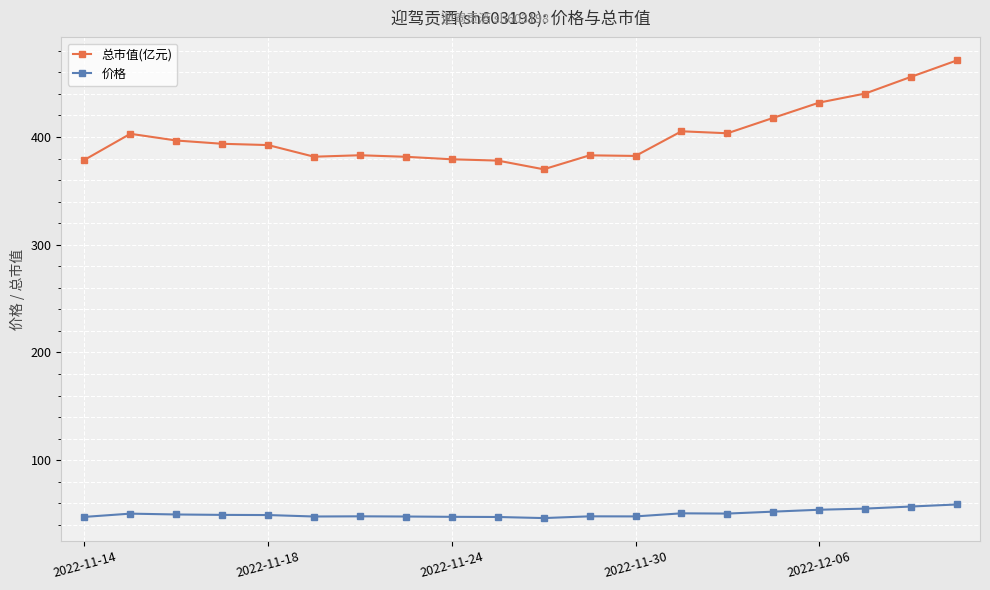

How many values in the 总市值(亿元) series are below 393?

10